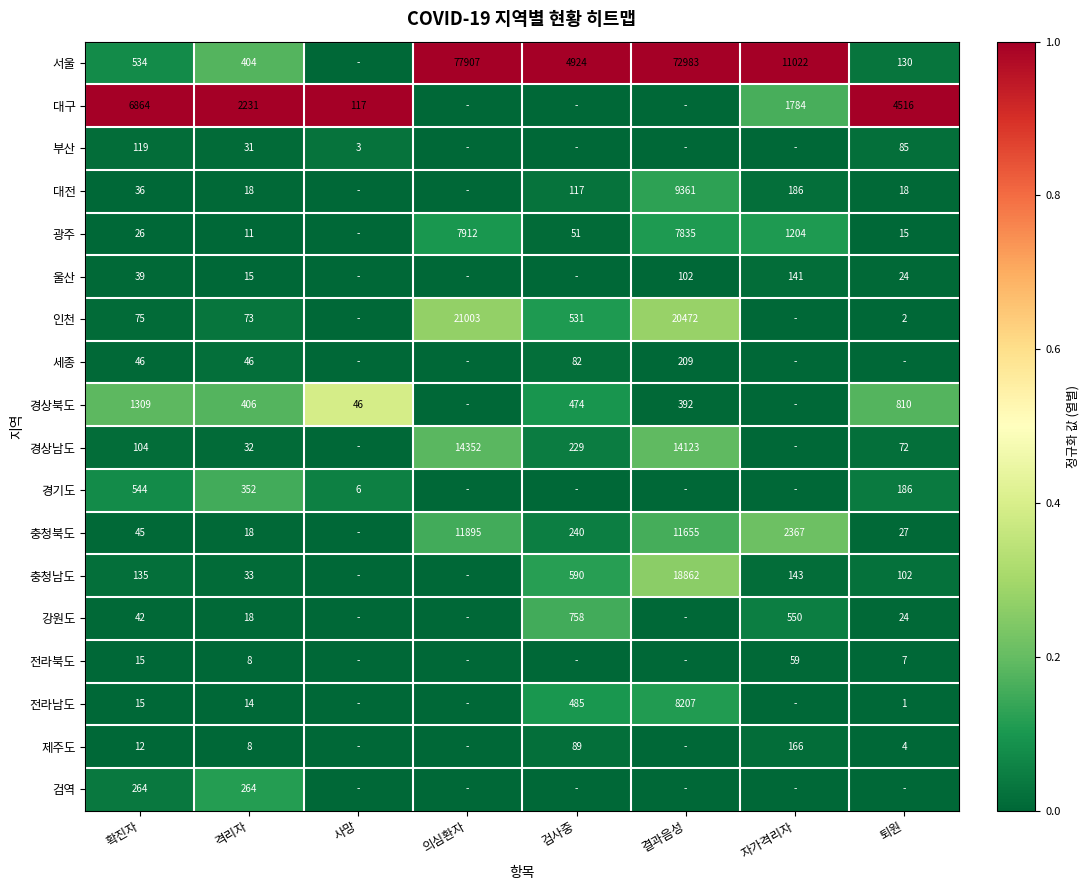

Which label corresponds to the largest value in the chart?

의심환자